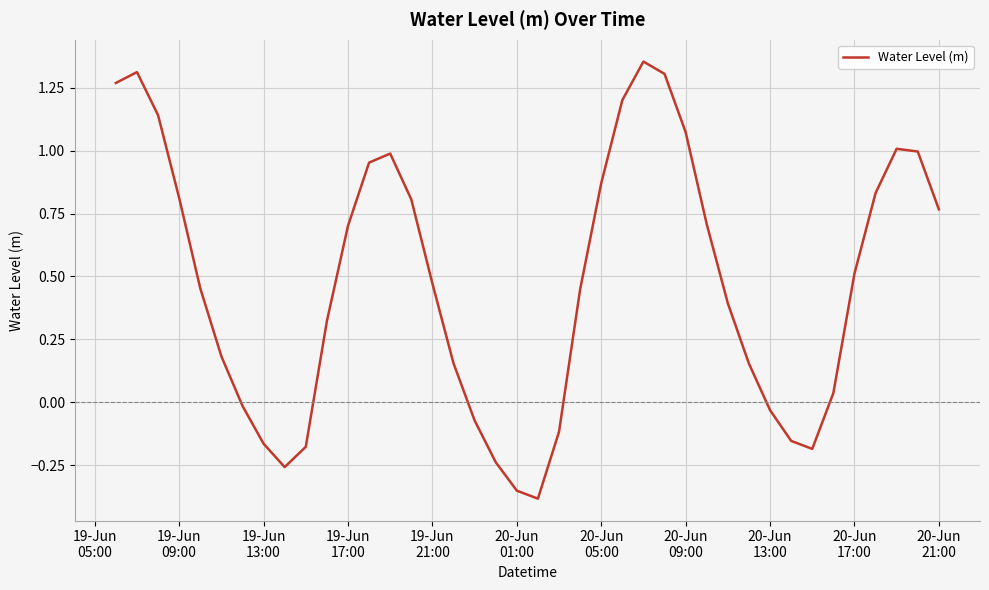

What is the difference between the maximum and minimum values?

1.7